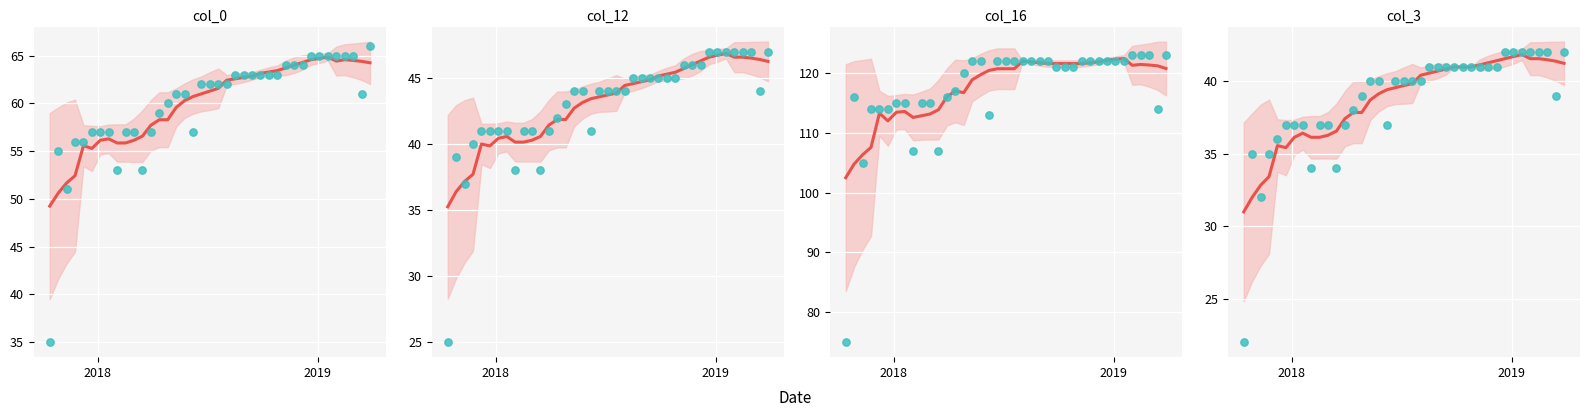

Which series has the largest Y range (max minus min)?

col_16